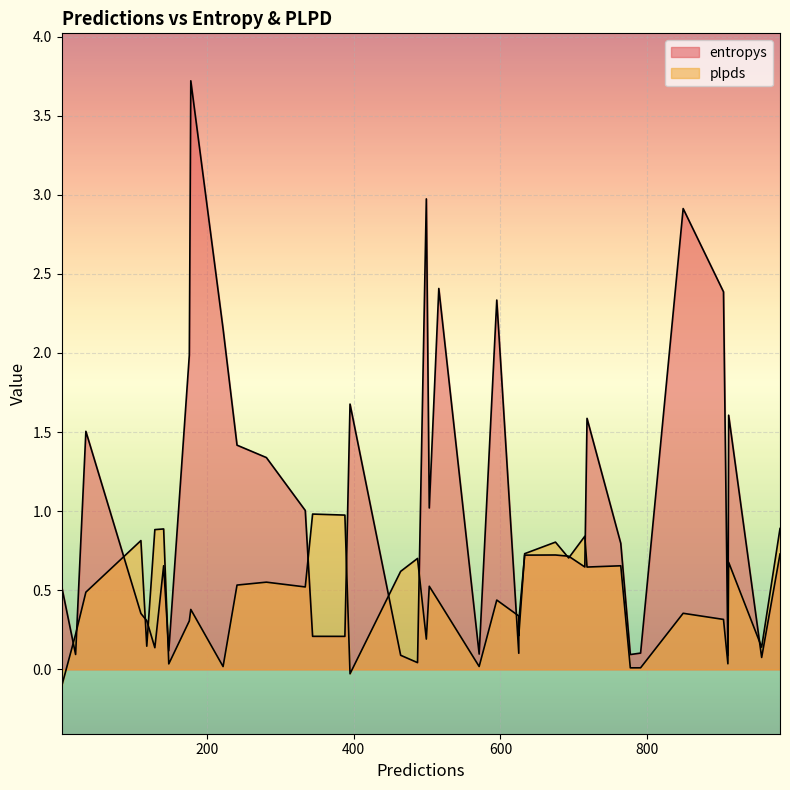

How many data points in plpds are less than 0?

2